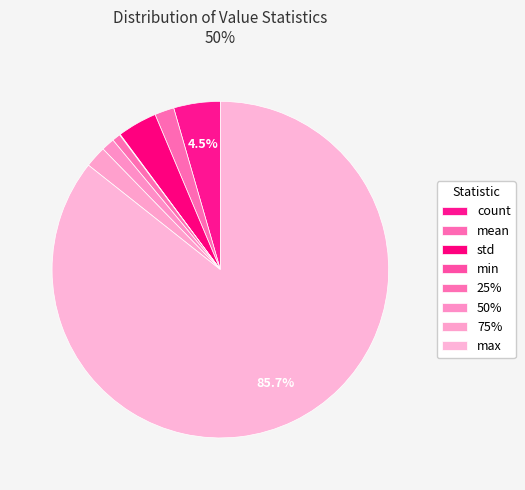

Between max and mean, which is larger?

max